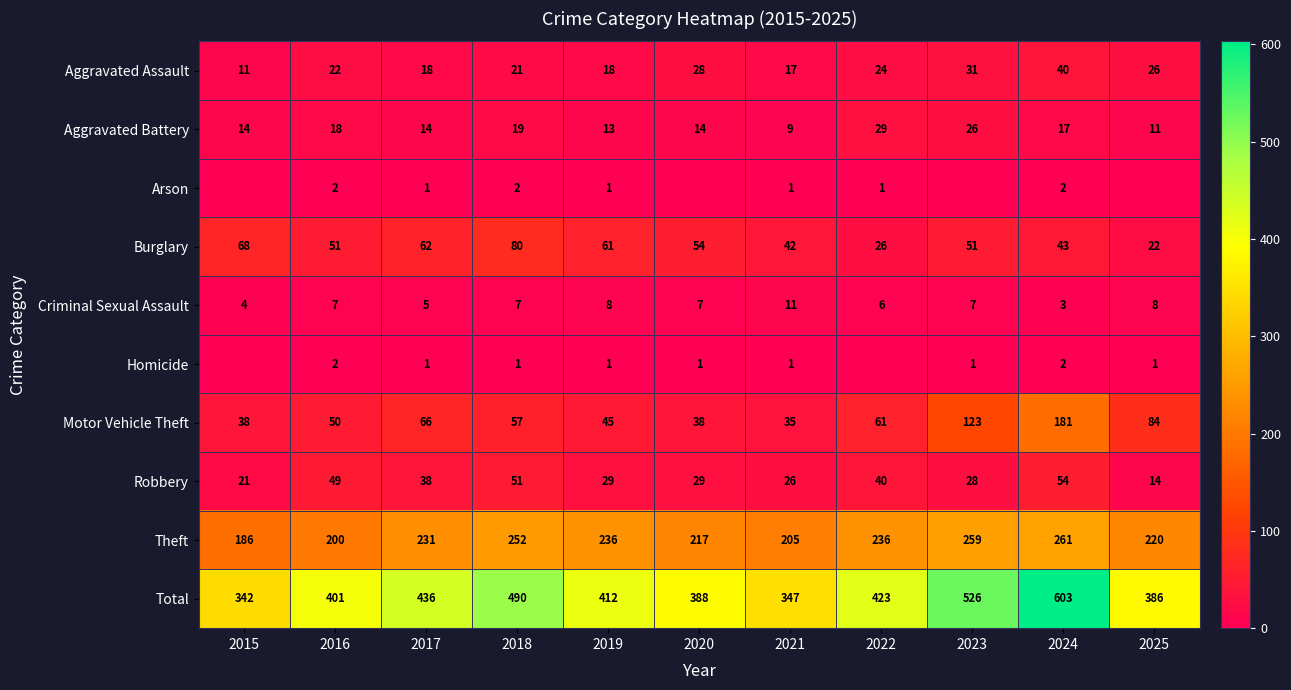

What value does the Aggravated Assault series have at 2019?

18